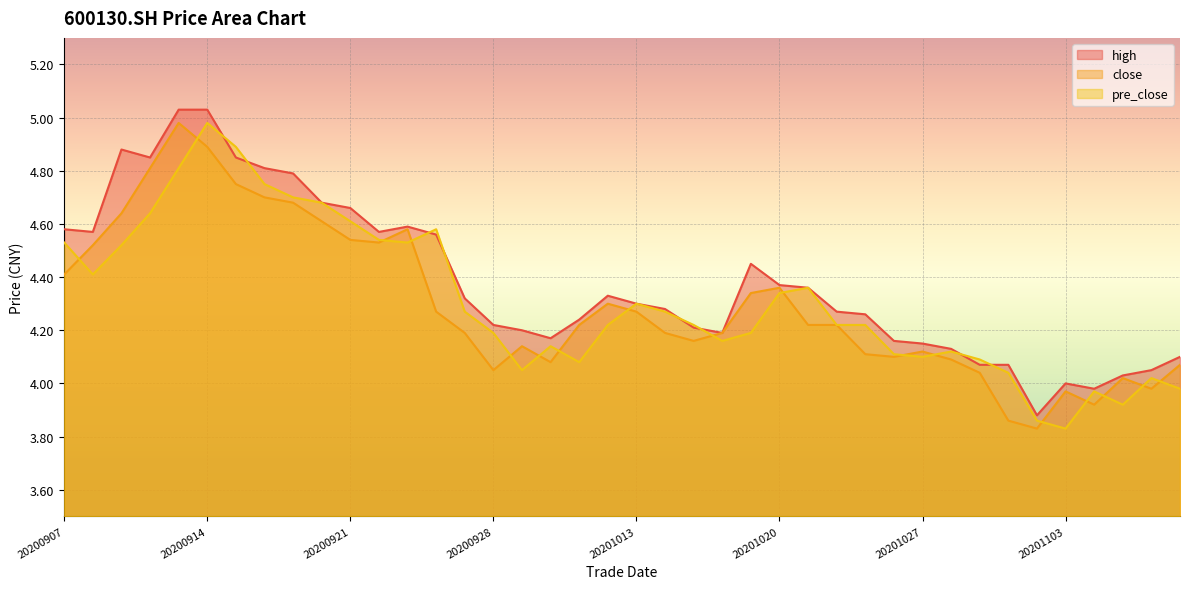

Count the number of data series in this chart.

3